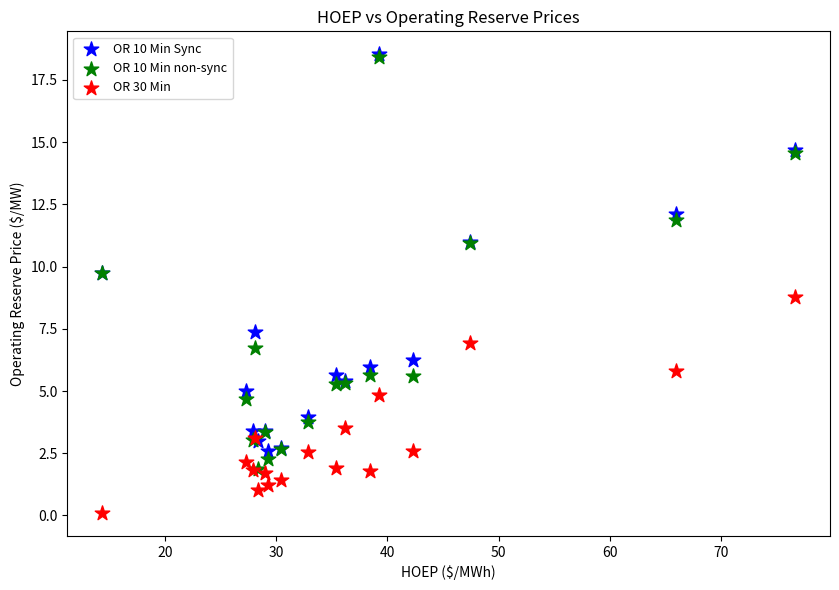

Which series contains the lowest Y value?

OR 30 Min